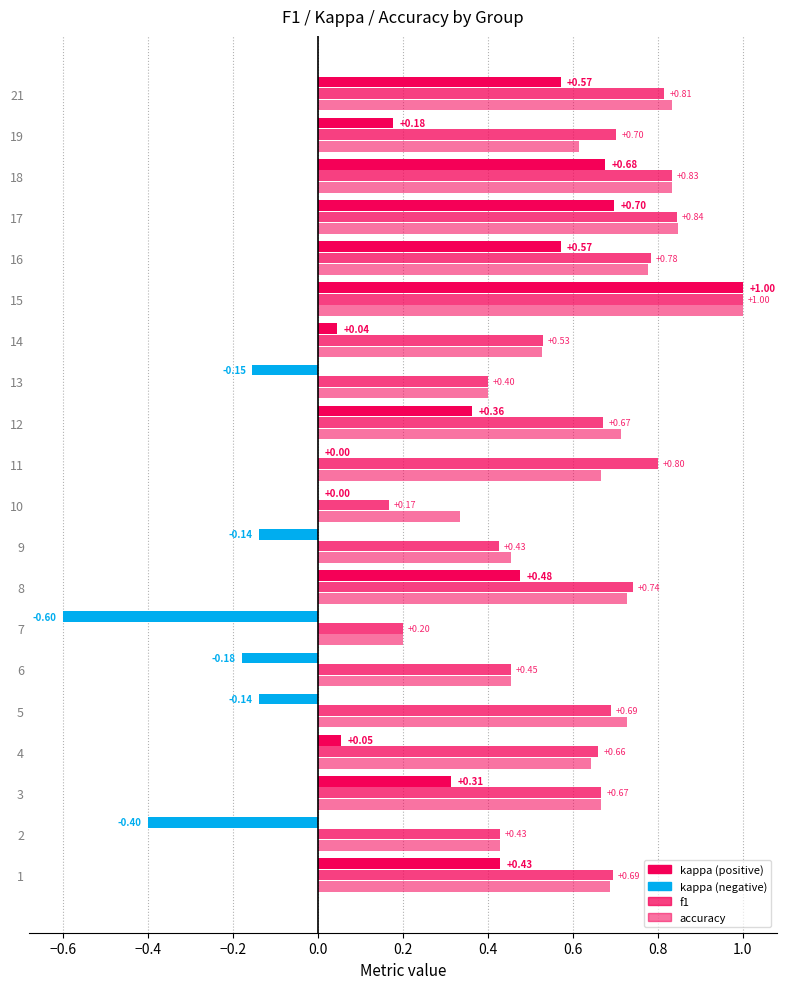

Is the value of kappa at 21 greater than the value of f1 at 1?

No